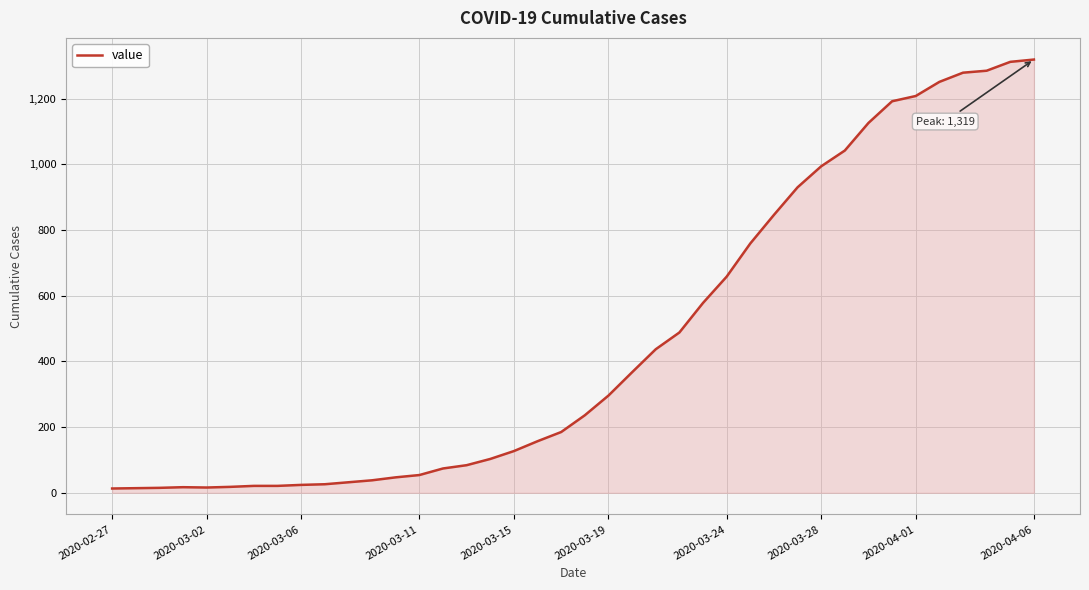

What is the maximum value shown in the chart?

1319